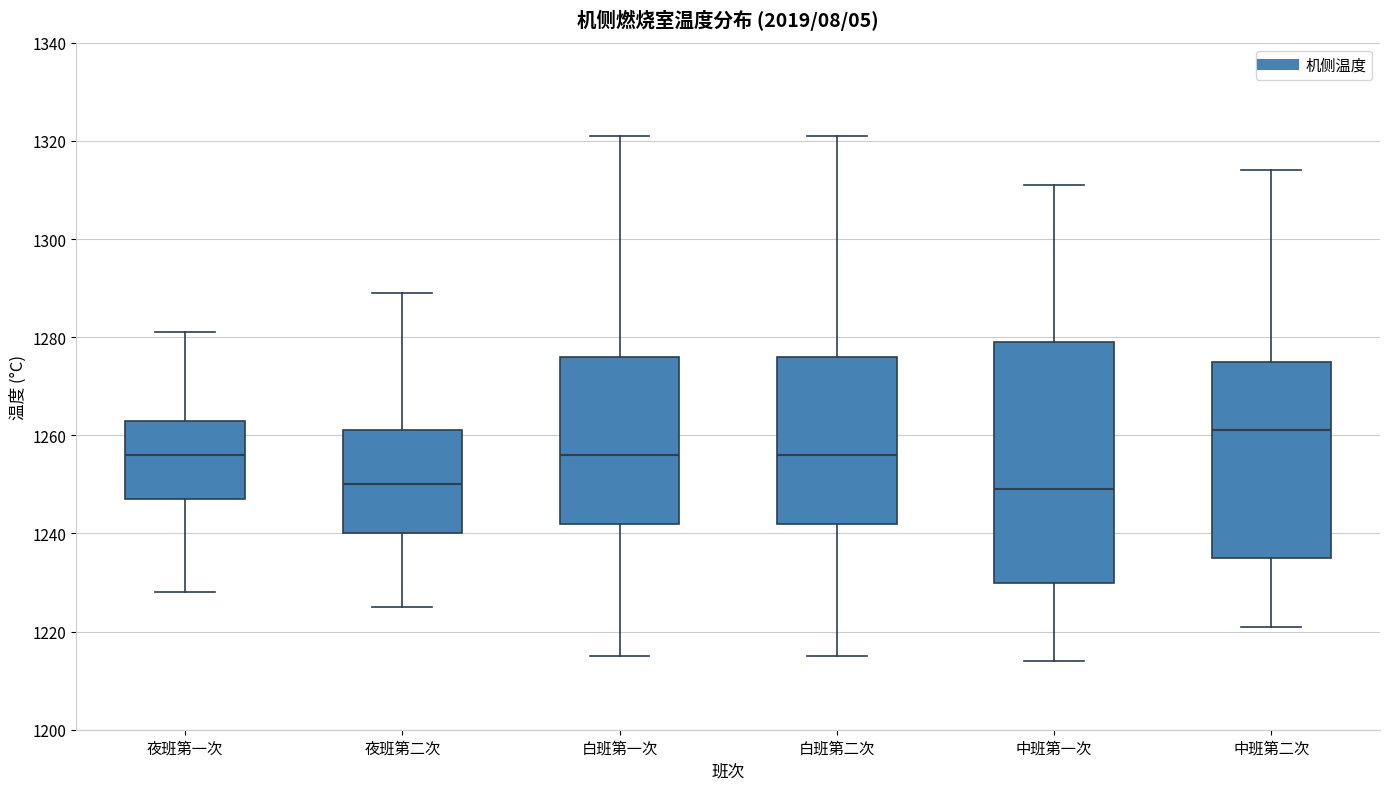

Where does the median line of the box for 中班第二次 sit on the y-axis? The values are not printed on the chart, so give them approximately, as read against the axis.

1262